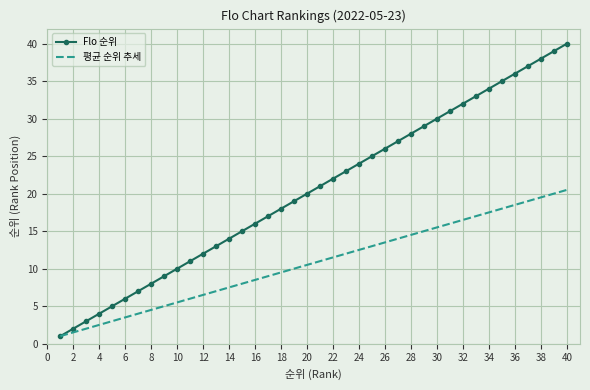

What are all the series names shown in the legend?

Flo 순위, 평균 순위 추세